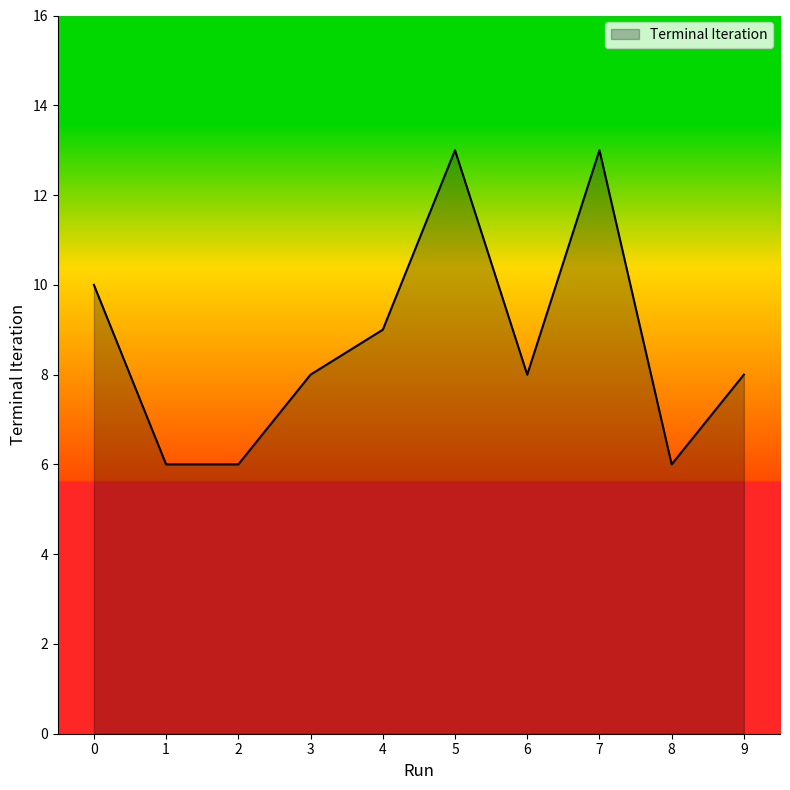

True or false: the data has more than 2 interior local peaks.

False